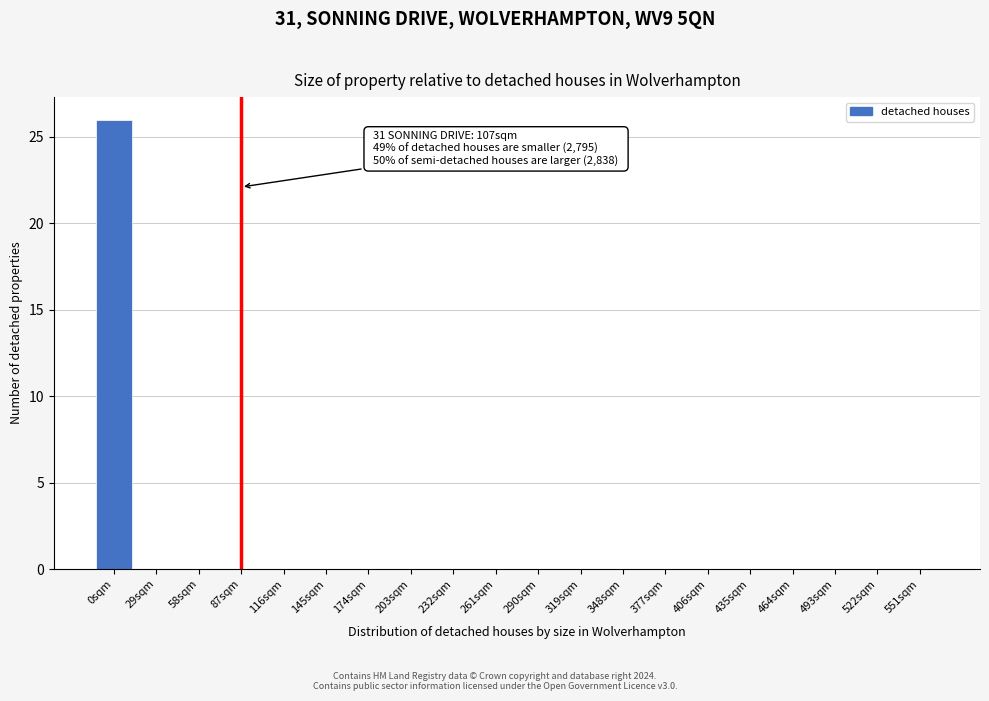

Reading right to left, transcribe all the data shown in this chart.

551sqm=0	522sqm=0	493sqm=0	464sqm=0	435sqm=0	406sqm=0	377sqm=0	348sqm=0	319sqm=0	290sqm=0	261sqm=0	232sqm=0	203sqm=0	174sqm=0	145sqm=0	116sqm=0	87sqm=0	58sqm=0	29sqm=0	0sqm=26